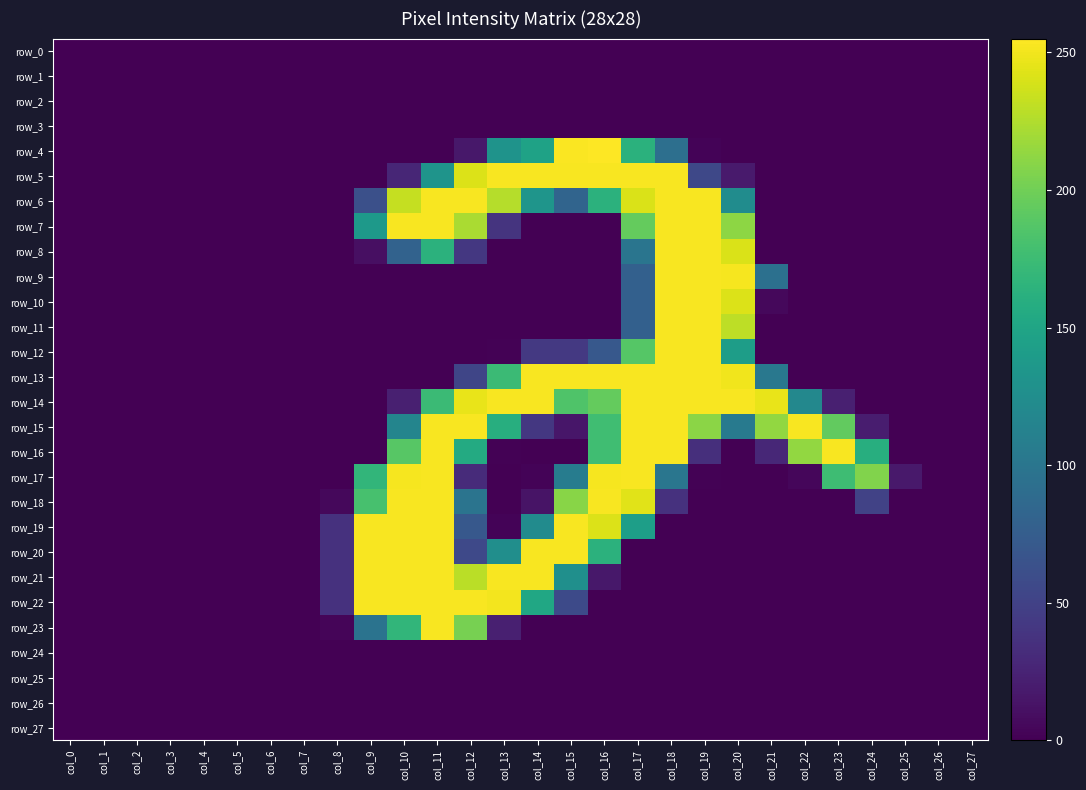

Between col_10 and col_1, which is larger?

col_10